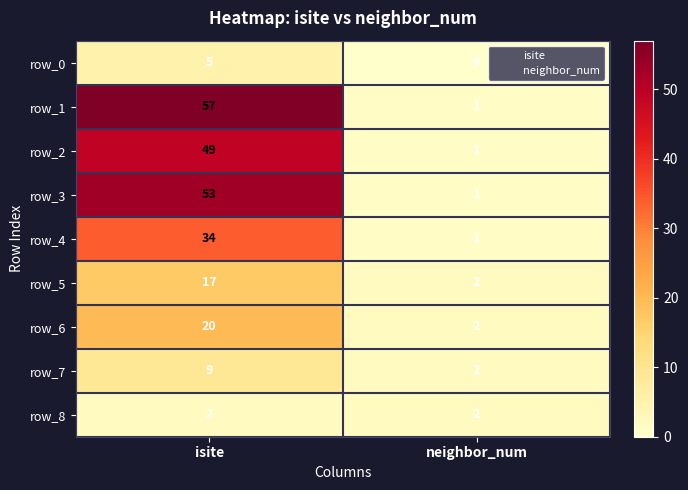

Rank the series by their maximum value, from lowest to highest.

row_8, row_0, row_7, row_5, row_6, row_4, row_2, row_3, row_1